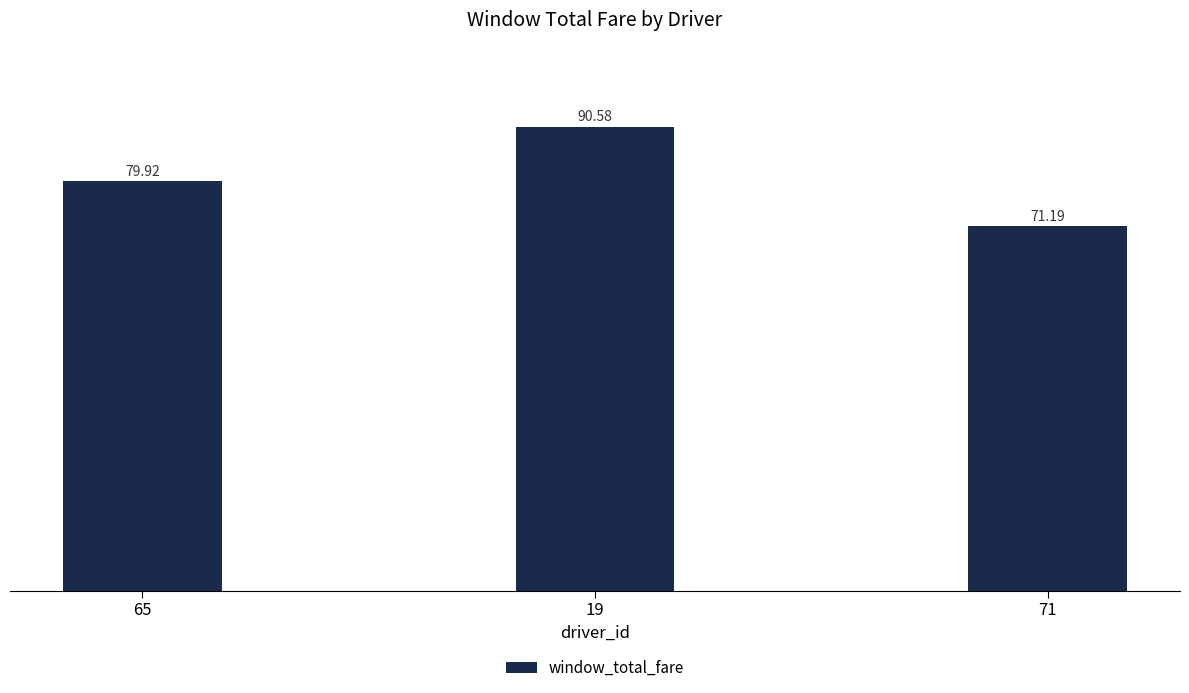

Count the number of categories in the chart.

3